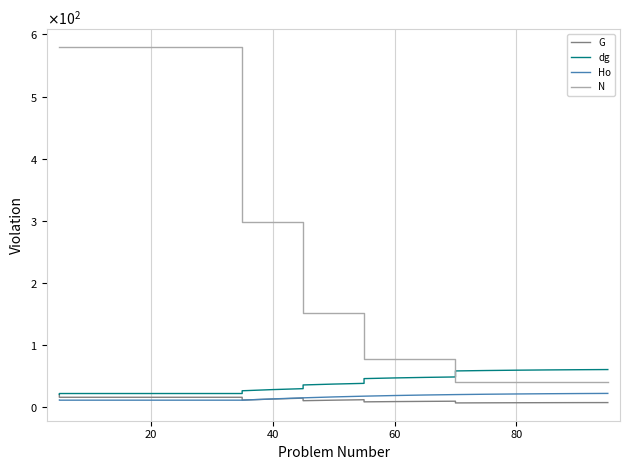

At how many categories does at least one series exceed 42?

25